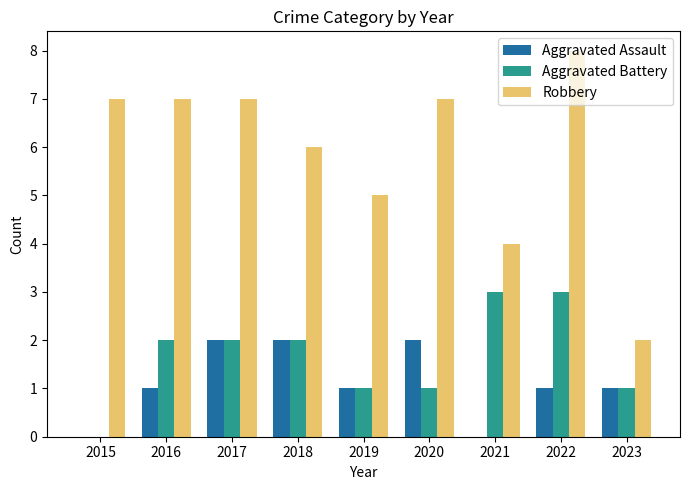

What value does the Aggravated Assault series have at 2019?

1